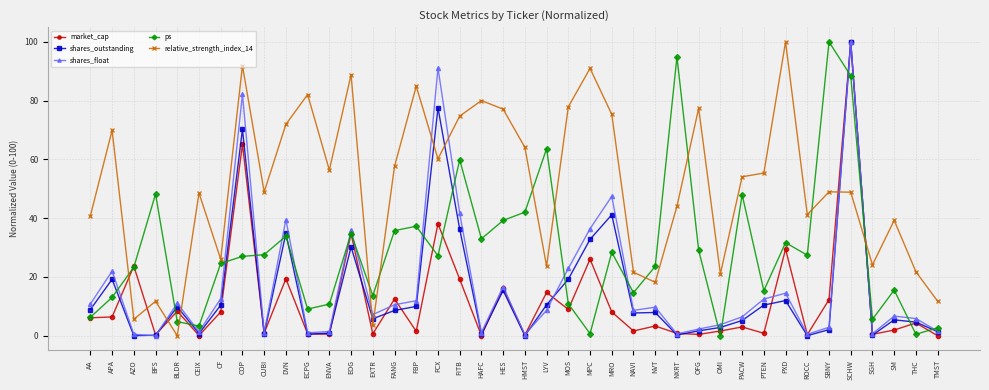

Between which two adjacent categories do ps and shares_float first intersect?

APA and AZO